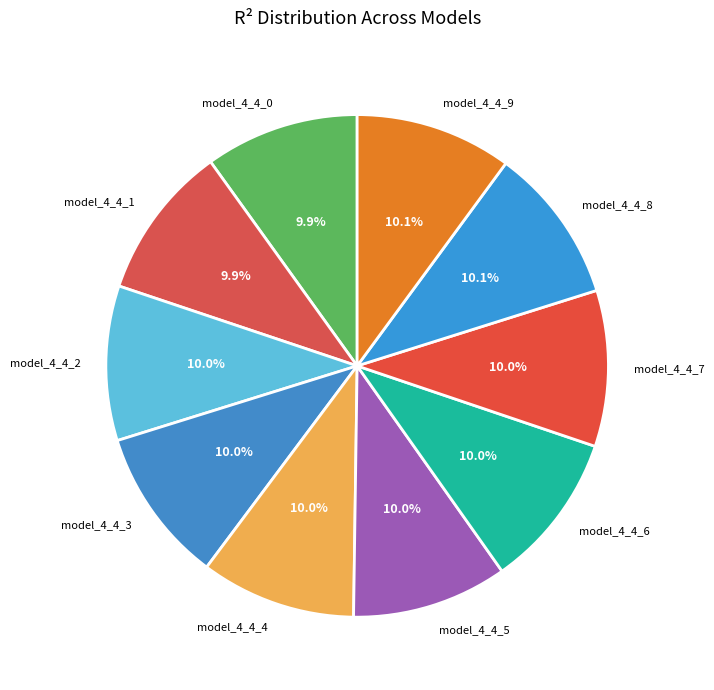

To the nearest percent, what percentage of the pie is model_4_4_3?

10%